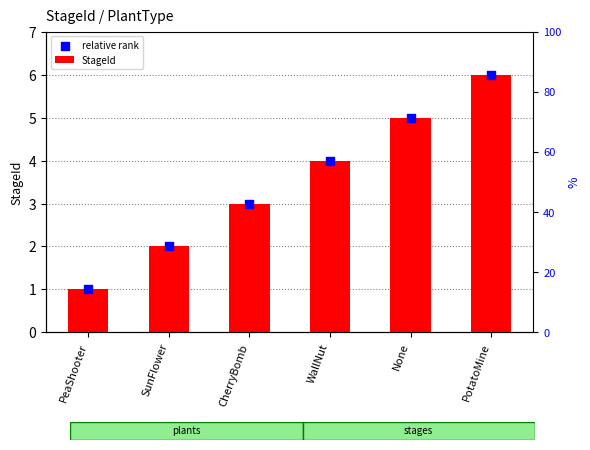

Which series has the largest total across all categories?

StageId